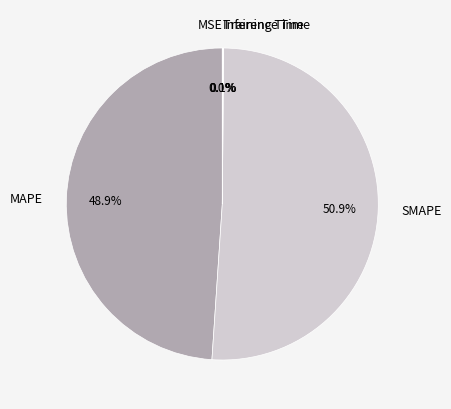

Approximately how many times larger is the value at MAPE compared to SMAPE?

1.0